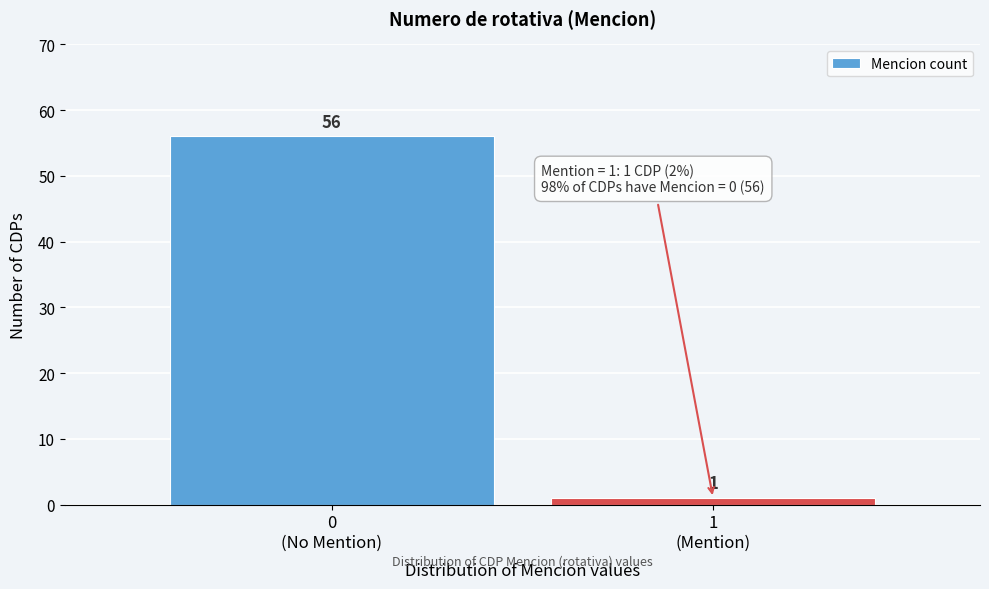

Reading left to right, list all the values displayed in this chart.

56	1